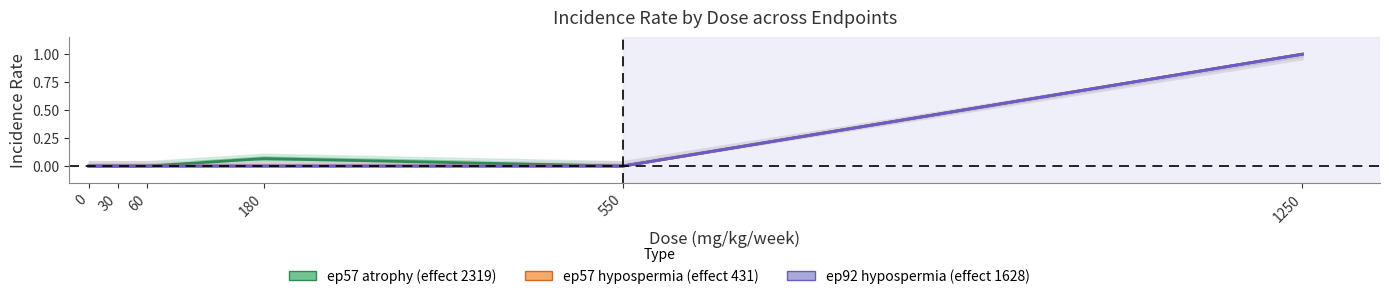

Reading left to right, extract all data points from this chart.

ep57 atrophy (effect 2319): 0.0	0.0	0.0	0.1	0.0	1.0
ep57 hypospermia (effect 431): 0.0	0.0	0.0	0.0	0.0	1.0
ep92 hypospermia (effect 1628): 0.0	0.0	0.0	0.0	0.0	1.0